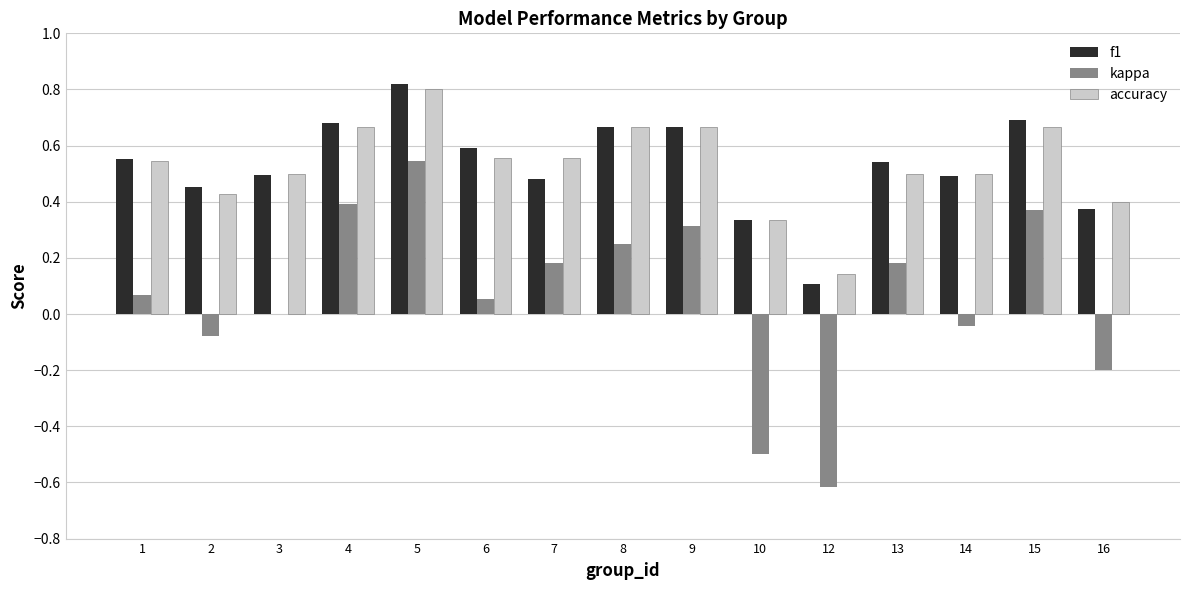

At which category is the sum across all series the highest?

5